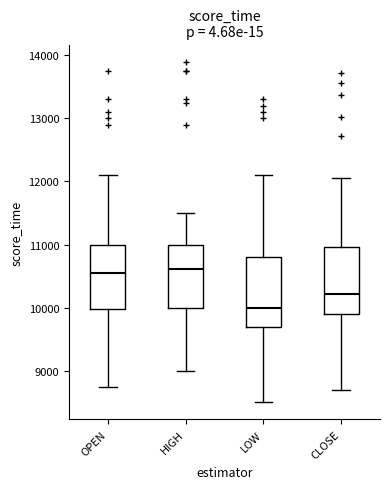

Where does the upper whisker of the box for HIGH end on the y-axis? The values are not printed on the chart, so give them approximately, as read against the axis.

11500